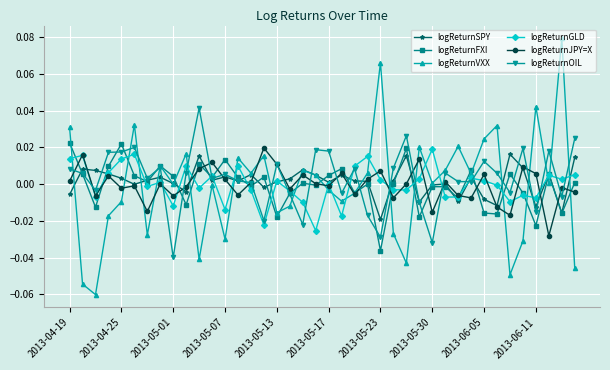

True or false: logReturnJPY=X has more than 0 interior local peaks.

True